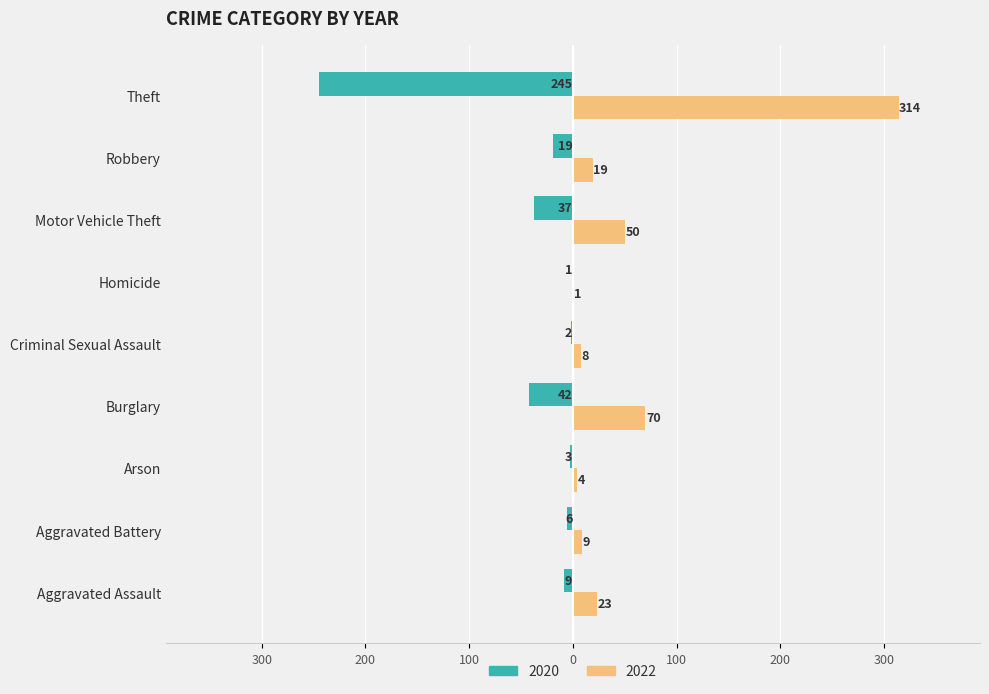

What is the approximate value of 2022 at Aggravated Assault?

23